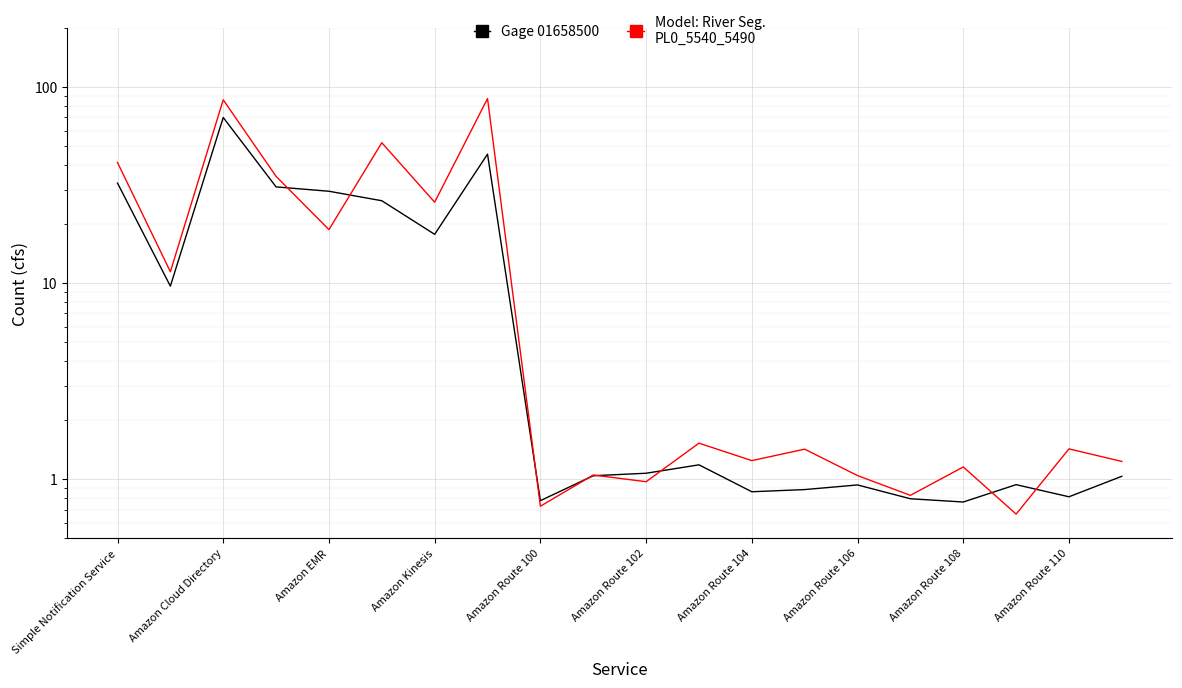

Count the number of data series in this chart.

2